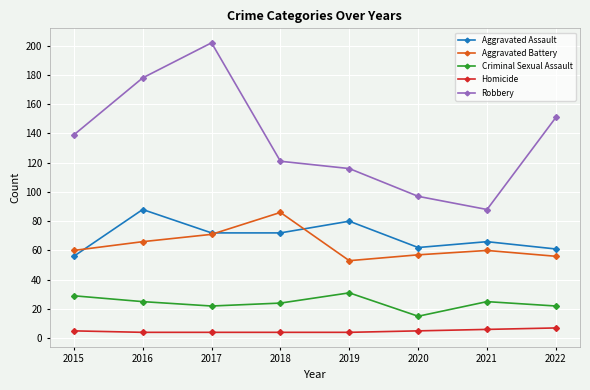

How many data points does each series have?

8